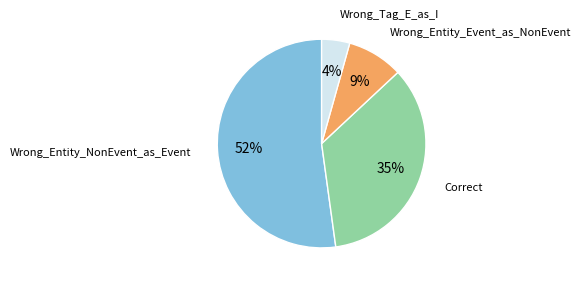

To the nearest percent, what is the combined percentage of Wrong_Entity_NonEvent_as_Event and Wrong_Entity_Event_as_NonEvent?

61%